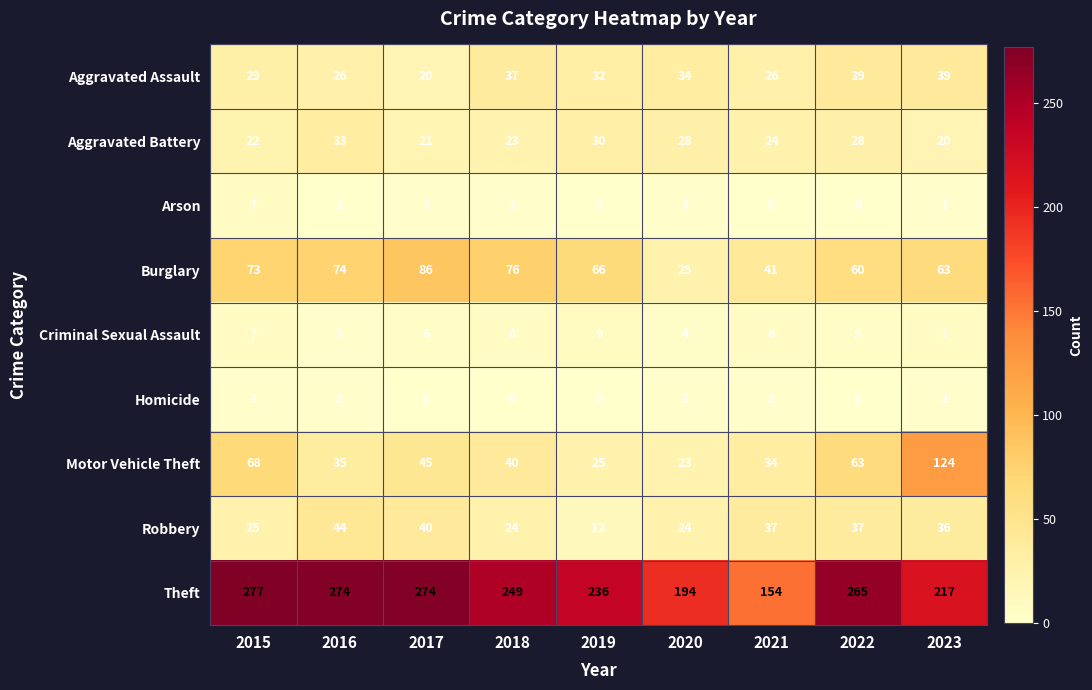

What is the maximum value shown in the chart?

277